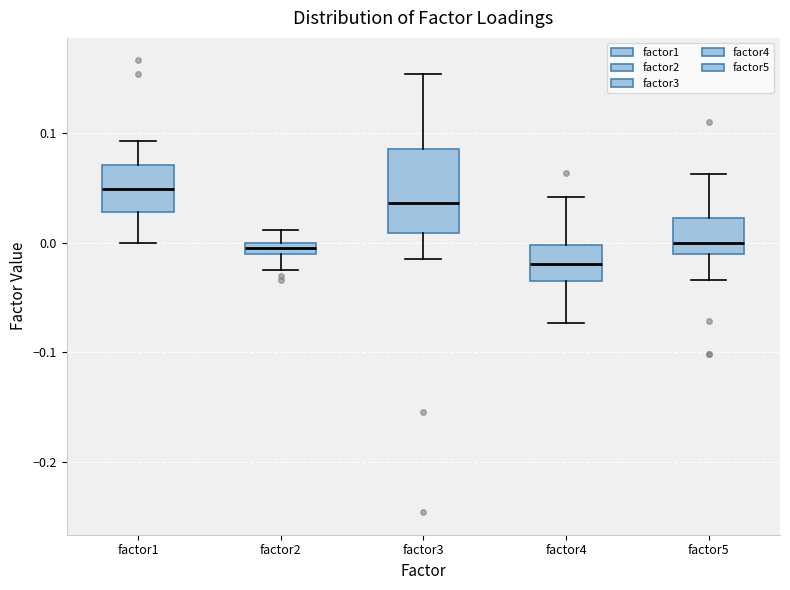

Where does the lower whisker of the box for factor3 end on the y-axis? The values are not printed on the chart, so give them approximately, as read against the axis.

-0.01